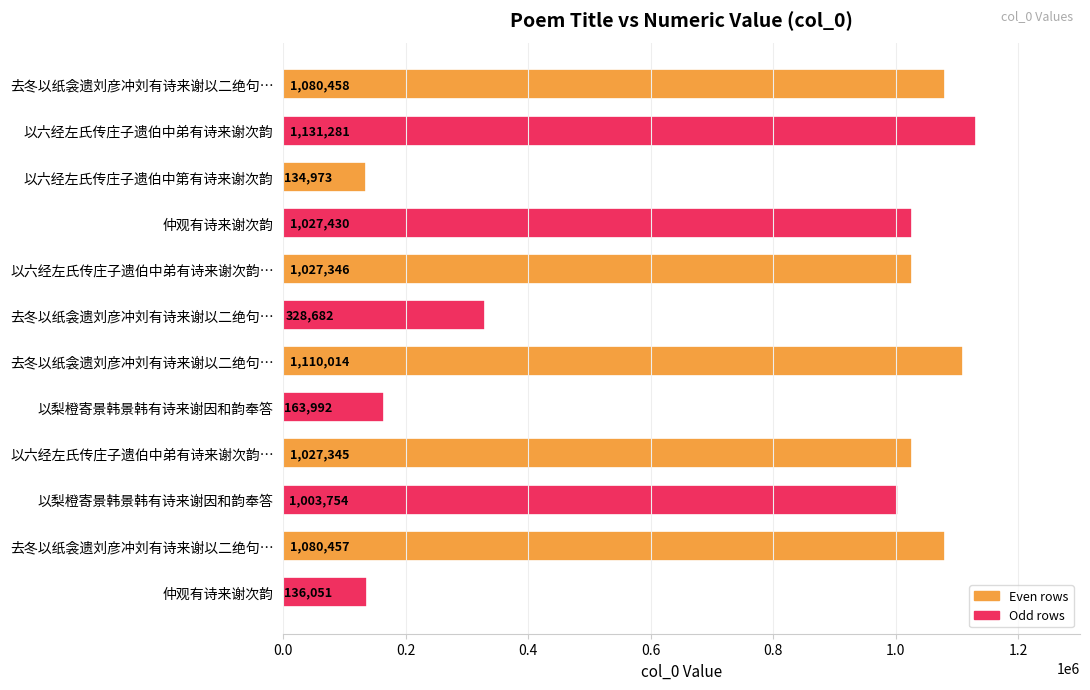

How many values are below 1027346?

6